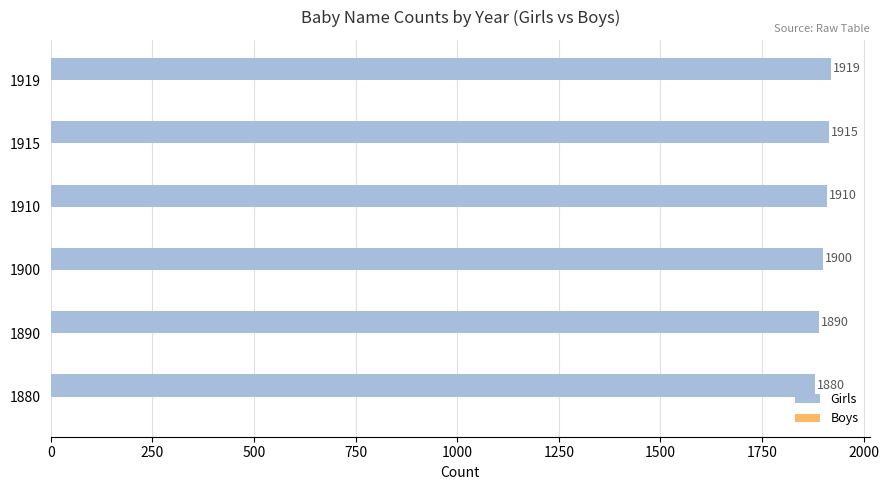

Reading top to bottom, what are all the values shown in this chart?

1919	1915	1910	1900	1890	1880